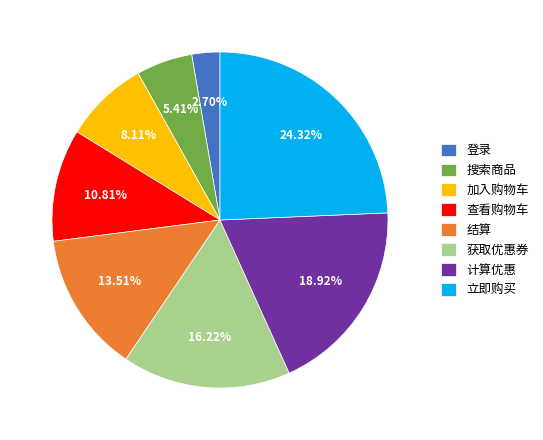

Rank the categories by value from lowest to highest.

登录, 搜索商品, 加入购物车, 查看购物车, 结算, 获取优惠券, 计算优惠, 立即购买